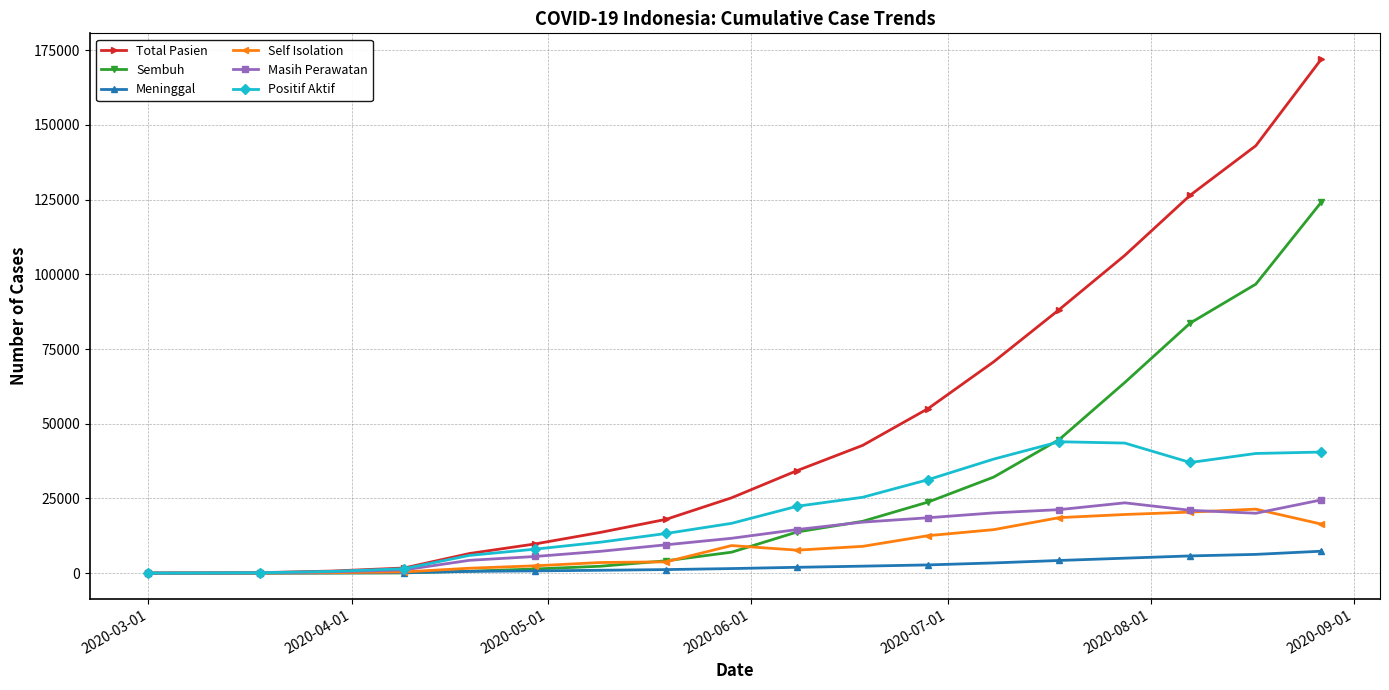

Which series has the largest total across all categories?

Total Pasien